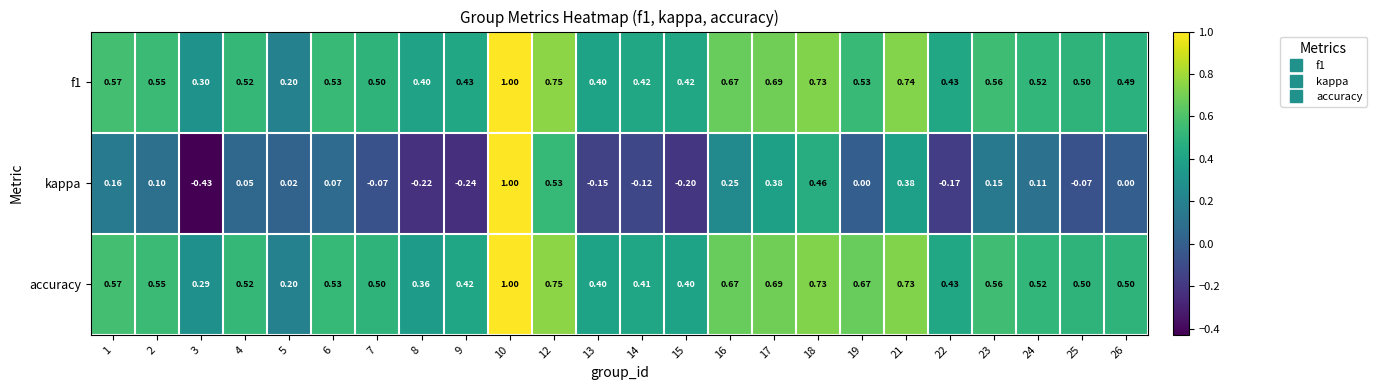

Which series changed the most between 19 and 22?

accuracy